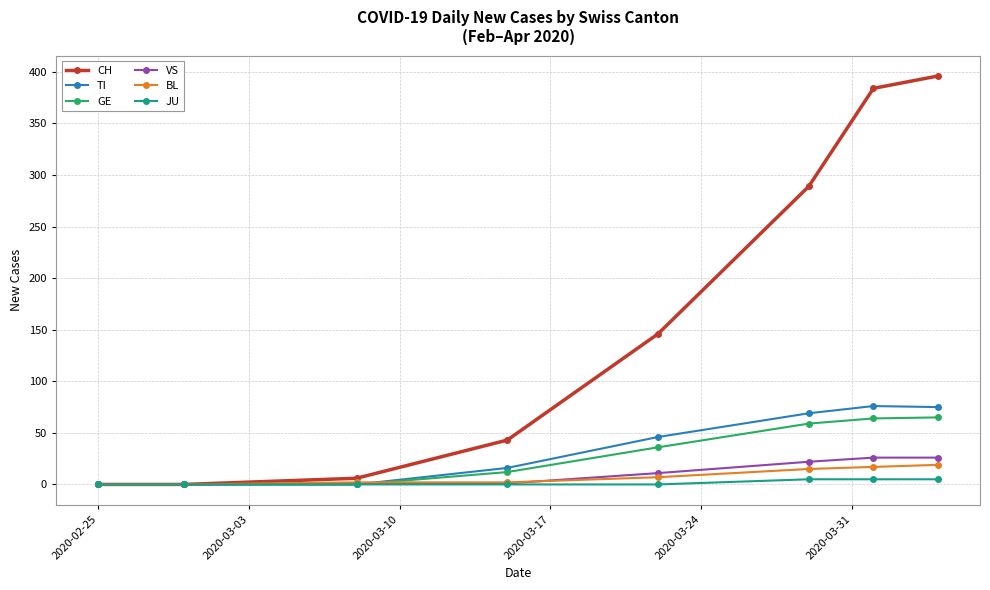

Which series has the widest spread of values?

CH